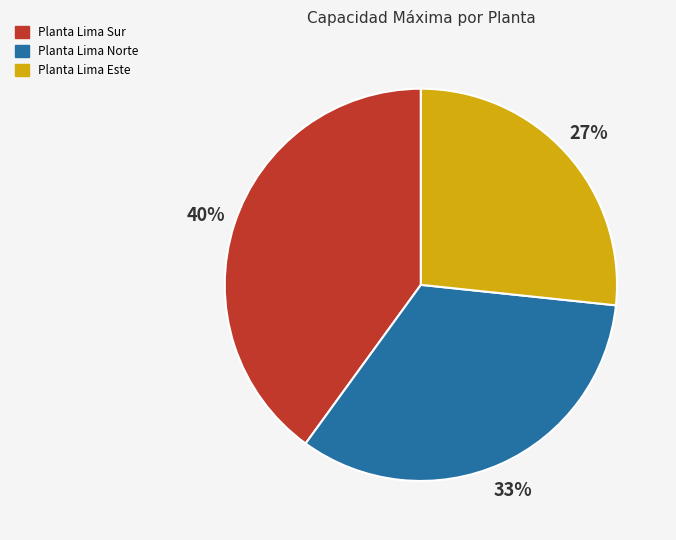

How many segments does this pie chart have?

3